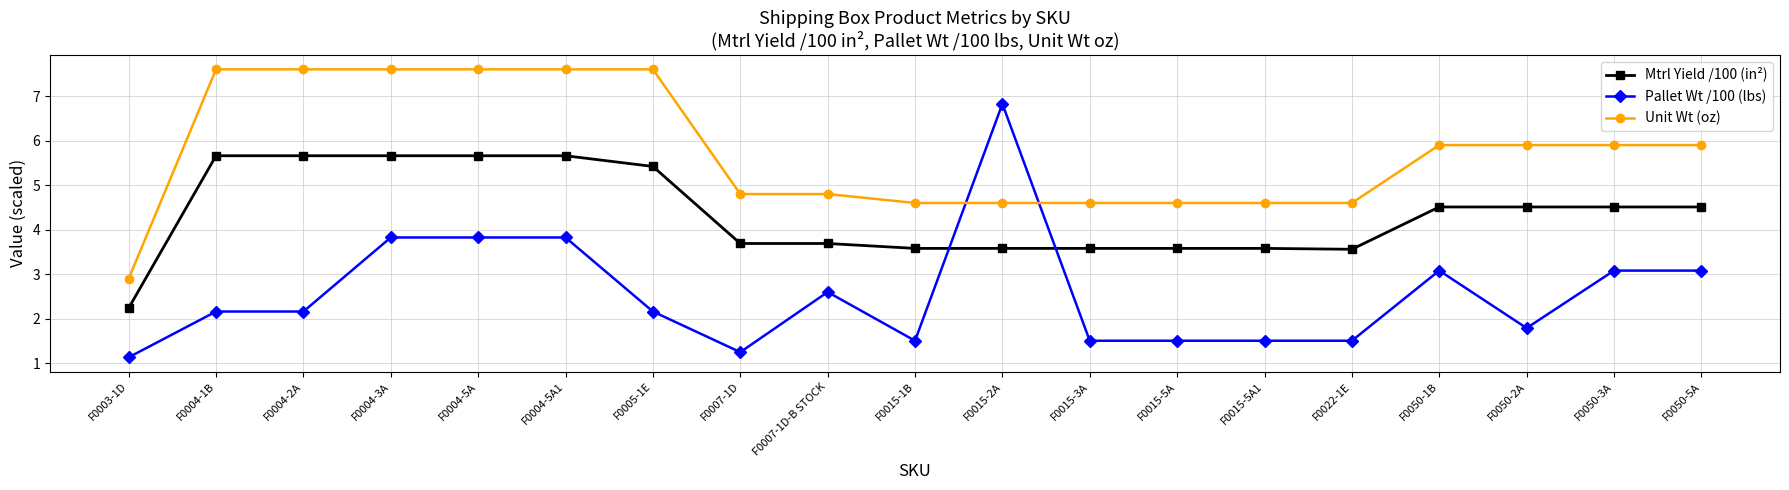

At how many categories does at least one series exceed 1?

19